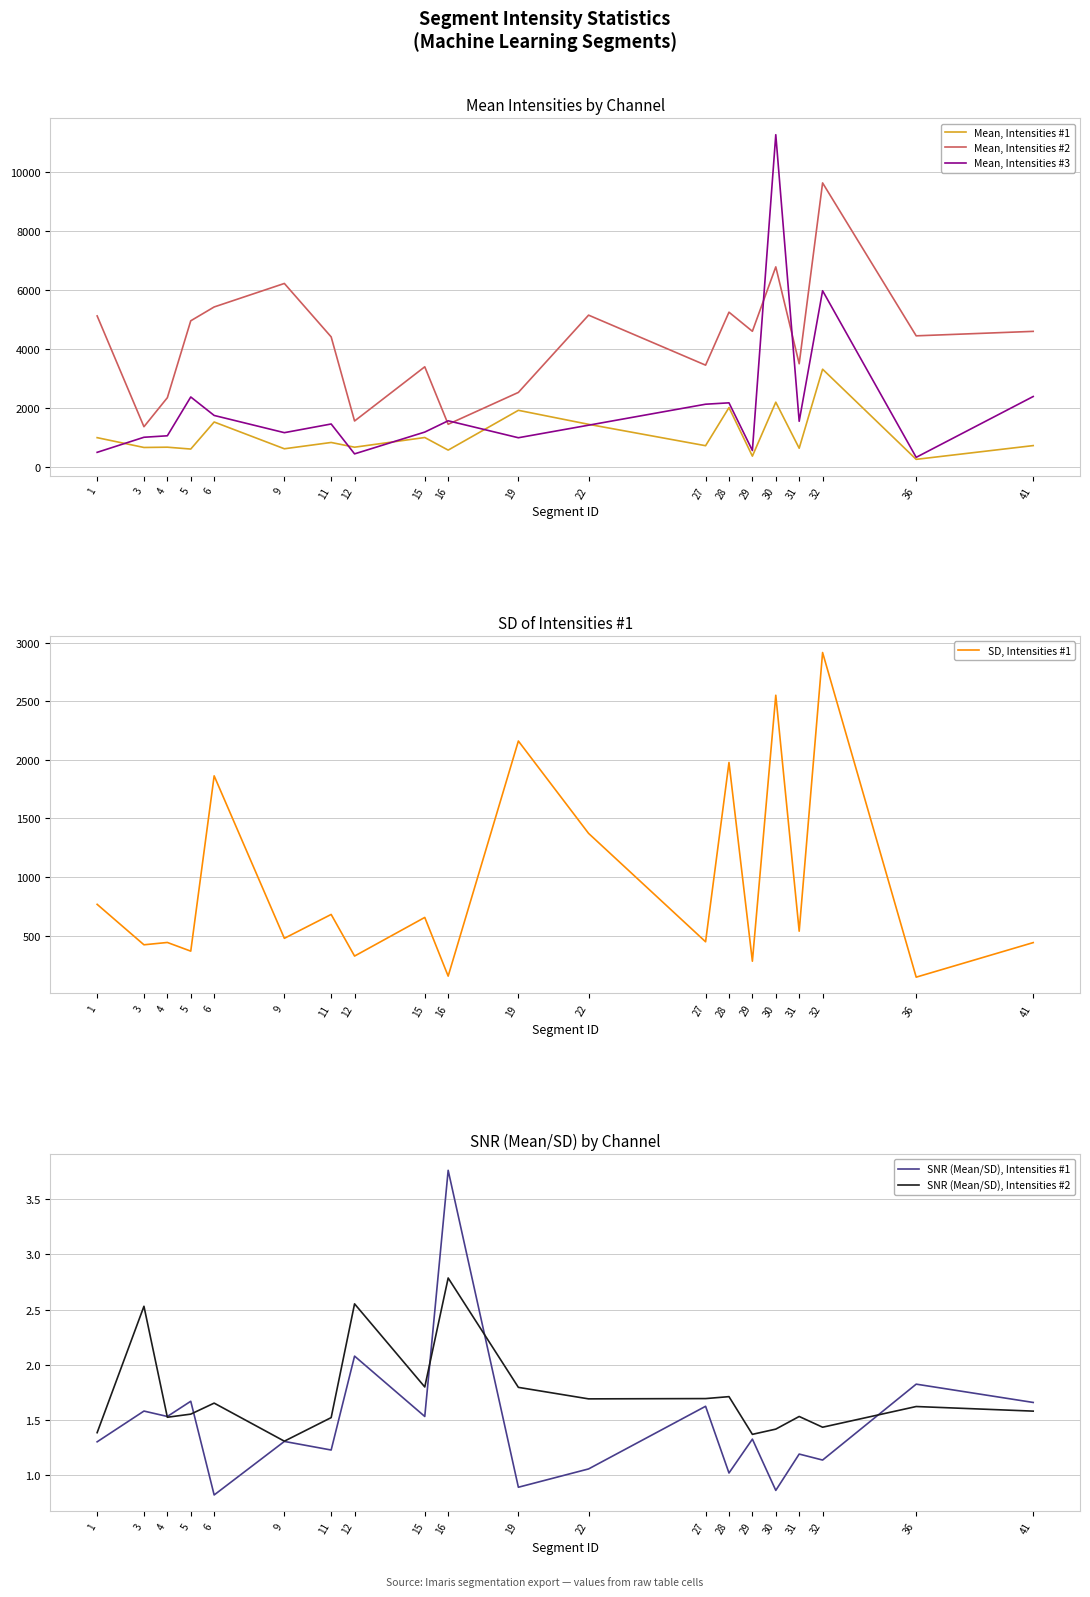

The value of Mean, Intensities #3 at 36 is 330.9. True or false?

True